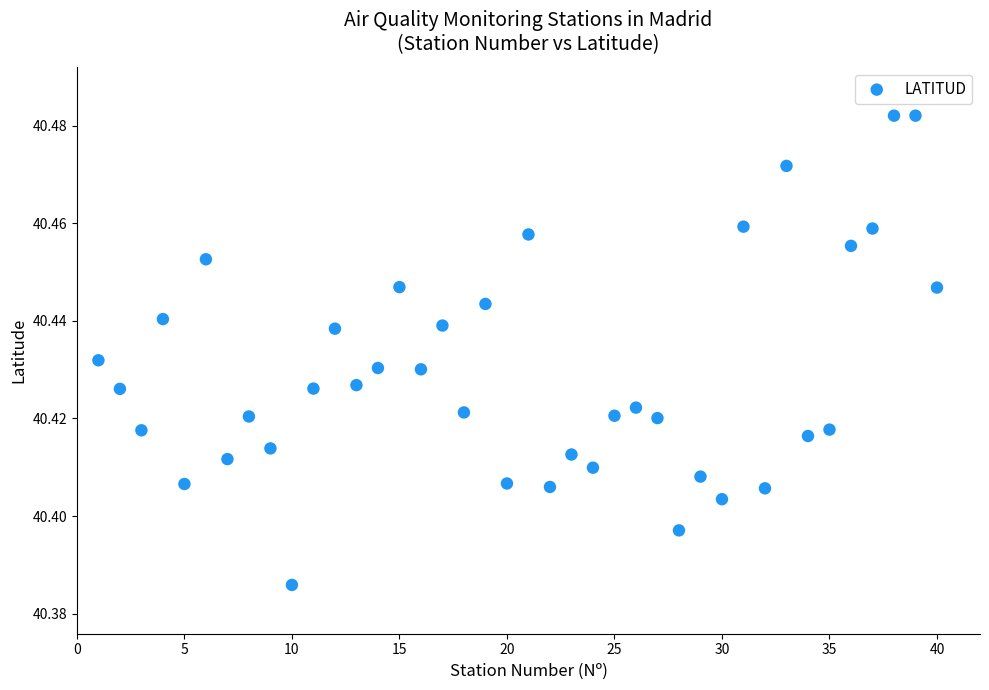

What is the range of X values (max minus min)?

39.0